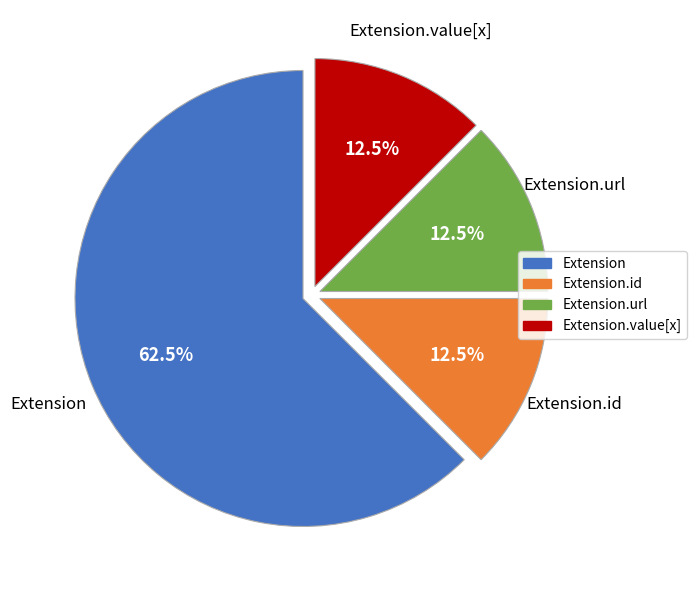

Combined, do Extension and Extension.url account for over 50%?

Yes